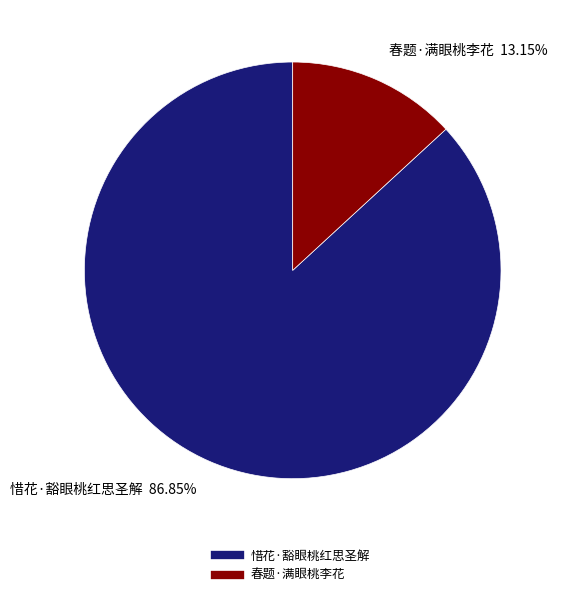

Approximately how many times larger is the value at 惜花·豁眼桃红思圣解 compared to 春题·满眼桃李花?

6.6